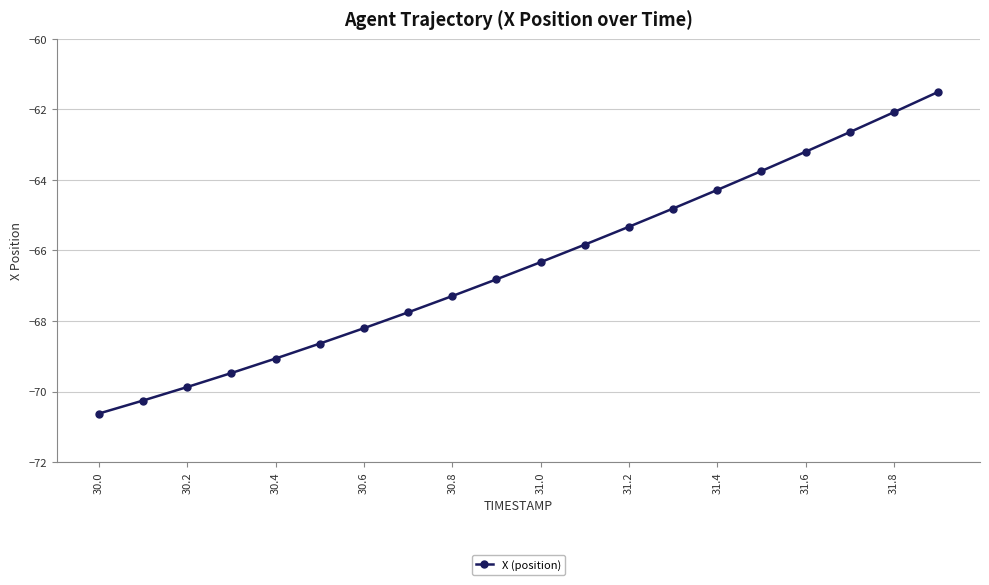

How many lines are shown in the chart?

1